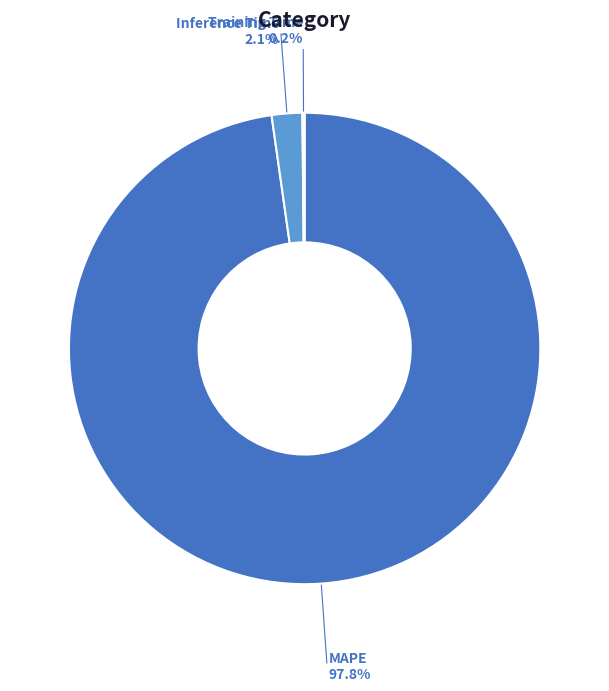

Is there a majority slice in this chart?

Yes